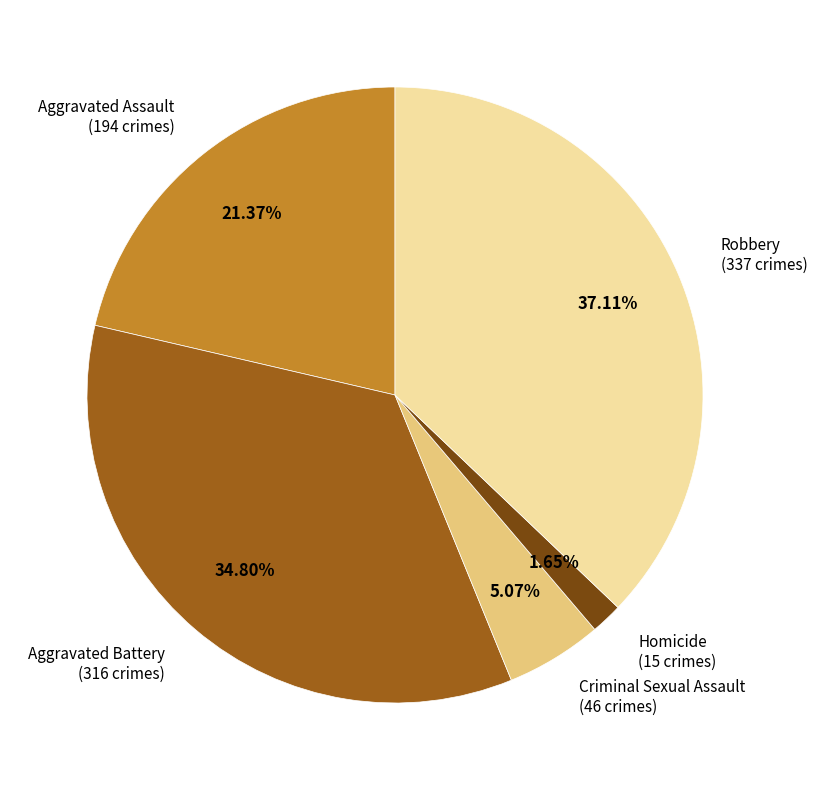

What is the total percentage of Aggravated Battery and Criminal Sexual Assault?

39.9%